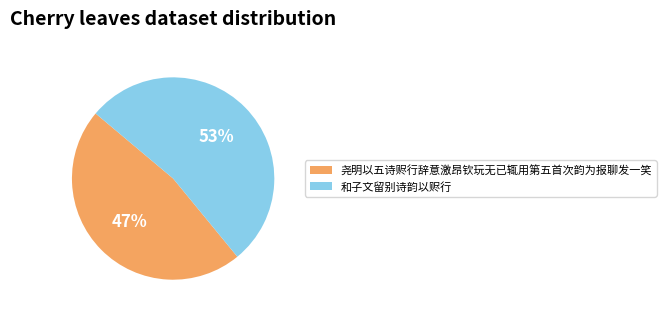

To the nearest percent, what is the combined percentage of 尧明以五诗赆行辞意激昂钦玩无已辄用第五首次韵为报聊发一笑 and 和子文留别诗韵以赆行?

100%